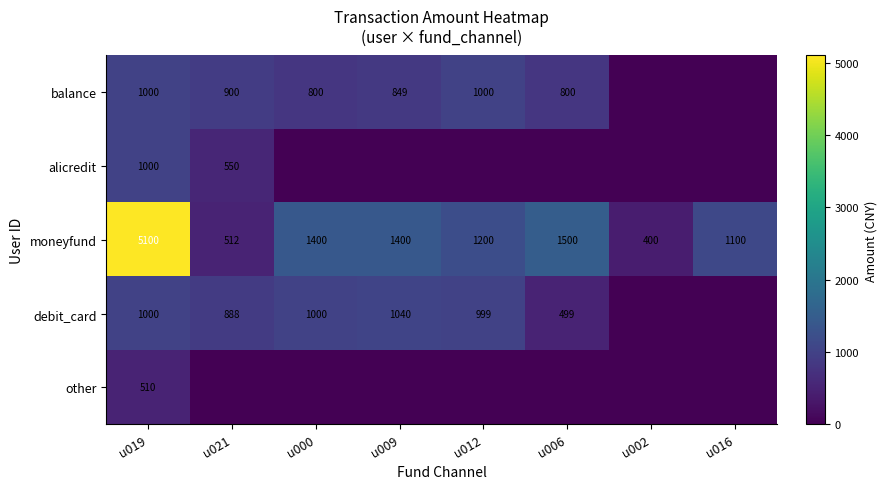

What value does the moneyfund series have at u006, to the nearest 10?

1500